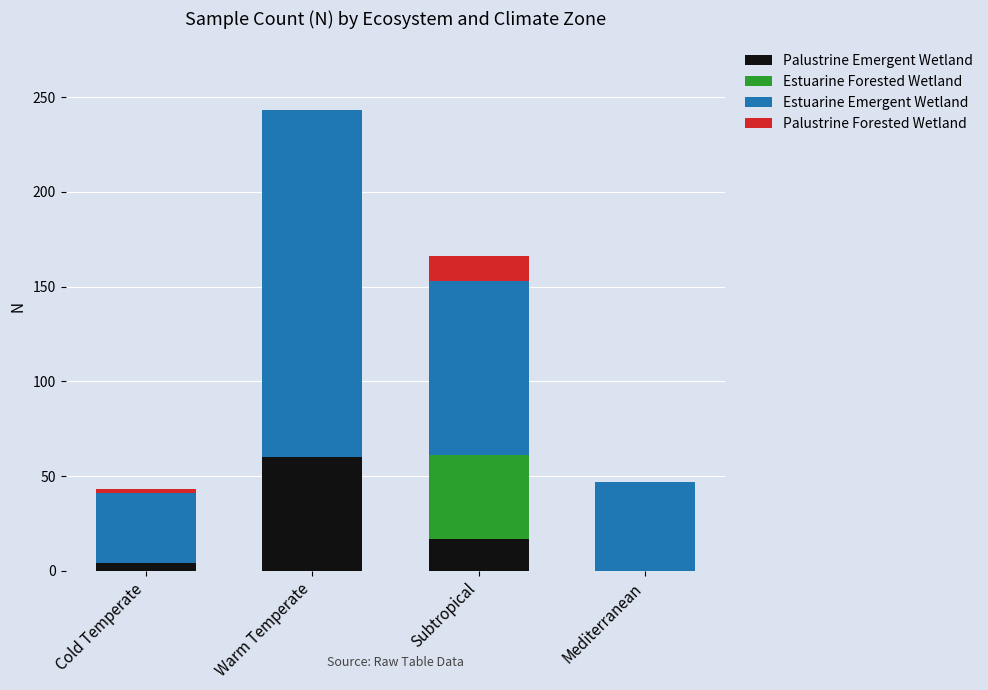

What are all the series names shown in the legend?

Palustrine Emergent Wetland, Estuarine Forested Wetland, Estuarine Emergent Wetland, Palustrine Forested Wetland